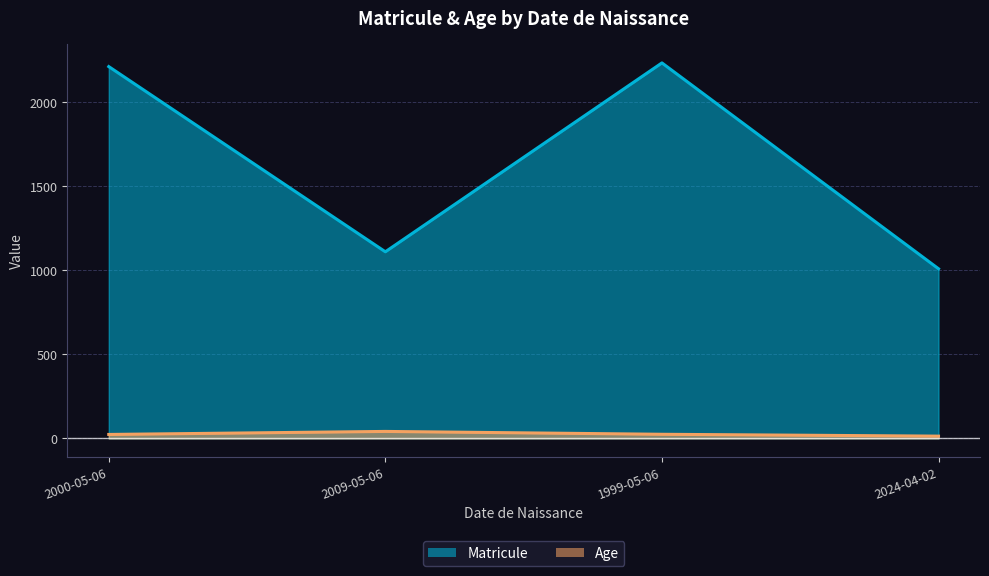

Reading left to right, list all the values displayed in this chart.

Matricule: 2213	1111	2235	1010
Age: 24	42	25	14